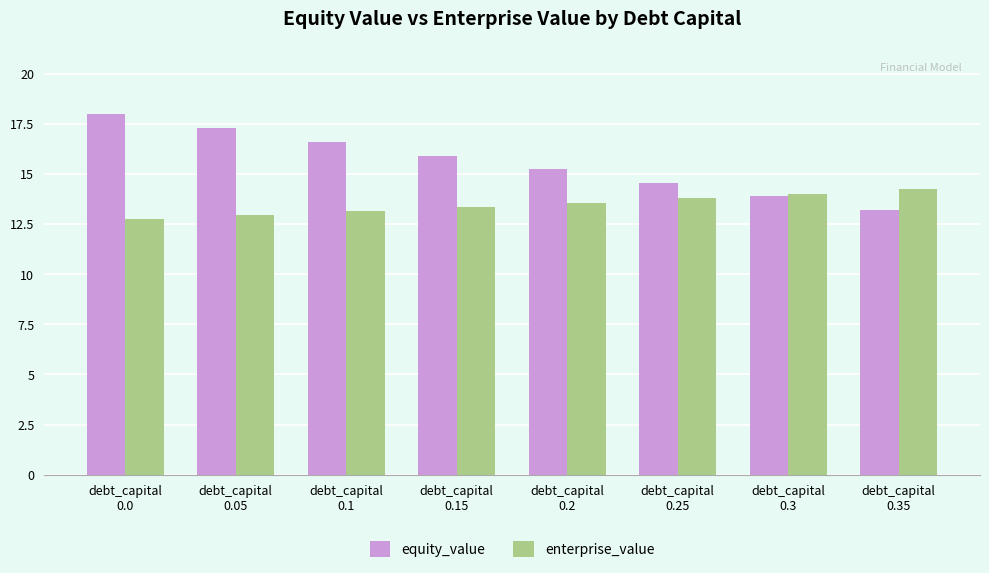

Reading left to right, list all the values displayed in this chart.

equity_value: debt_capital
0.0=18.0	debt_capital
0.05=17.3	debt_capital
0.1=16.6	debt_capital
0.15=15.9	debt_capital
0.2=15.2	debt_capital
0.25=14.6	debt_capital
0.3=13.9	debt_capital
0.35=13.2
enterprise_value: debt_capital
0.0=12.8	debt_capital
0.05=13.0	debt_capital
0.1=13.2	debt_capital
0.15=13.4	debt_capital
0.2=13.6	debt_capital
0.25=13.8	debt_capital
0.3=14.0	debt_capital
0.35=14.2